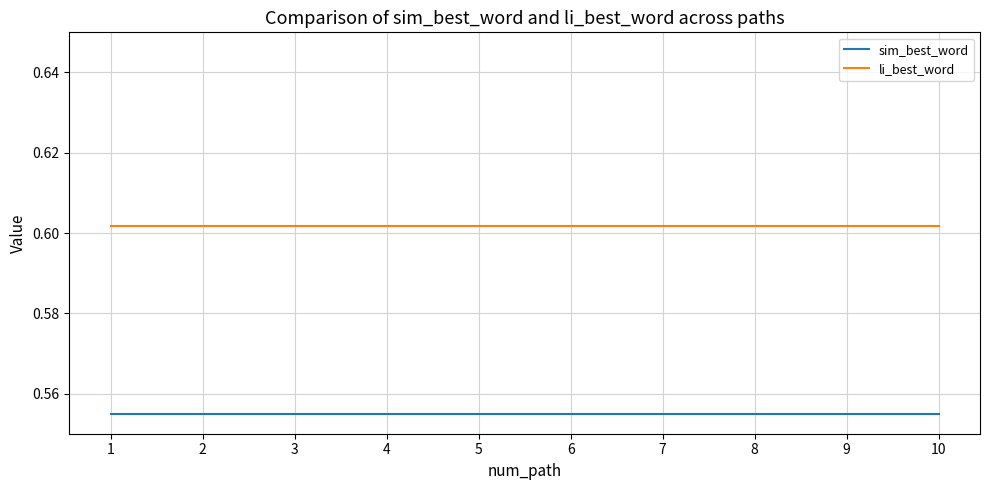

What is the total value across all series at 10?

1.2